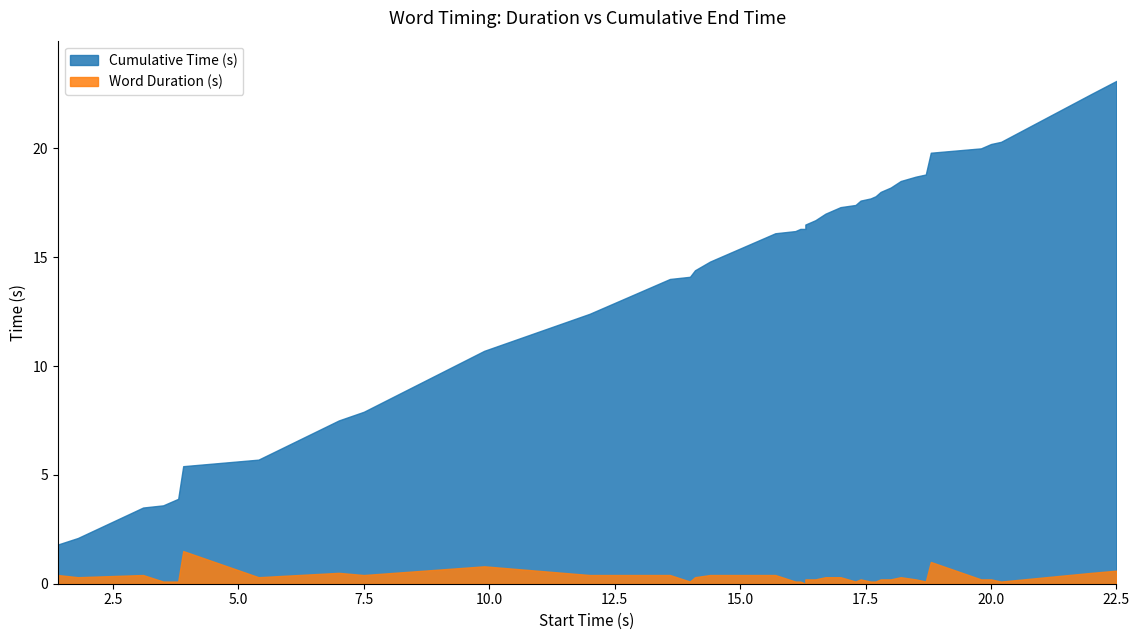

What is the total value across all series at 16.3?

16.3